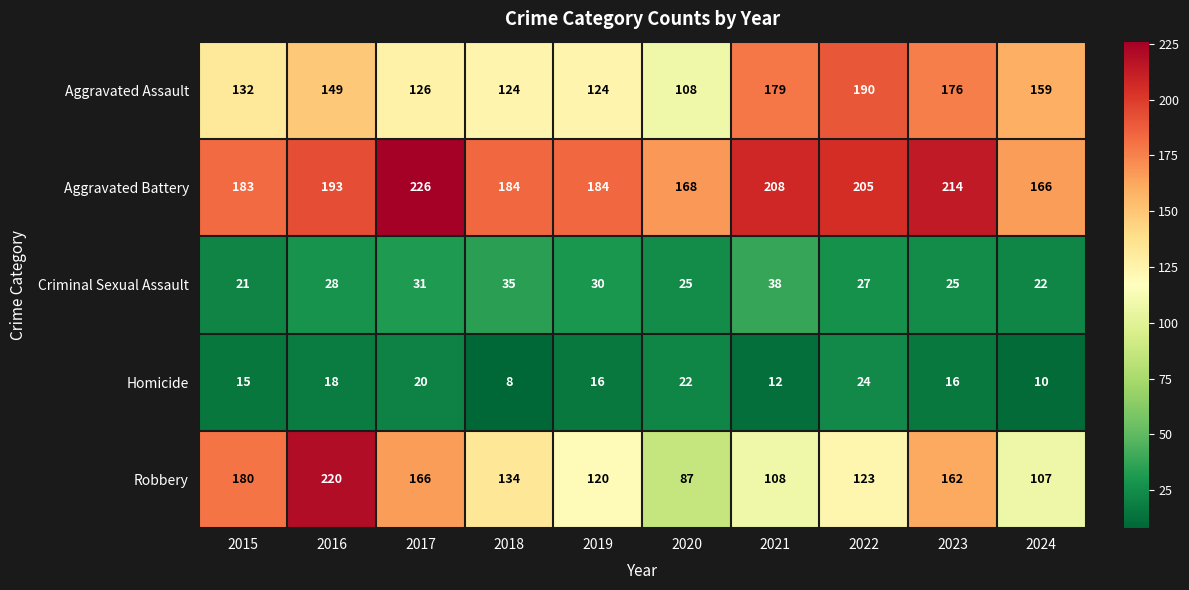

At which label does Robbery first exceed 134?

2015